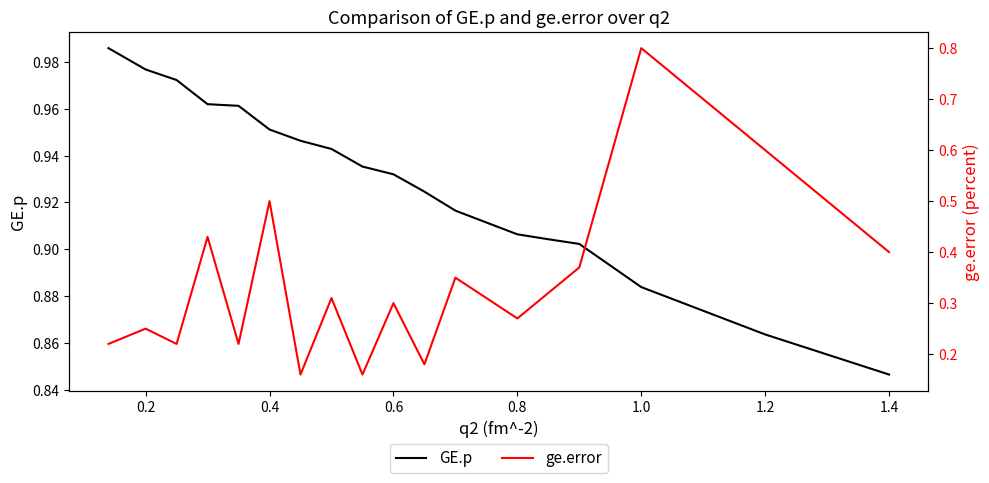

True or false: ge.error and GE.p cross at least once.

False